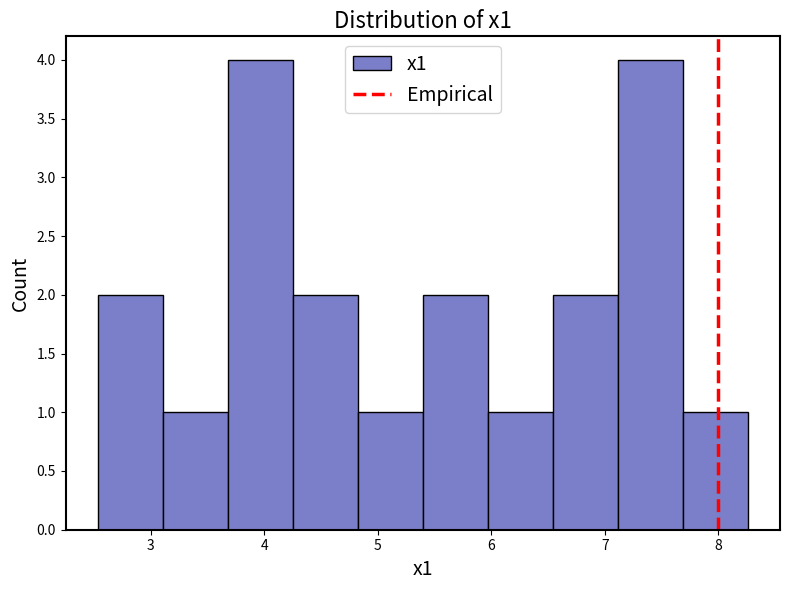

Reading left to right, transcribe this chart: for each bar, give the range it covers on the x-axis and its height. Neither the bar edges nor the heights are printed on the chart, so give them approximately, as read against the axes.

2.5 to 3.1: 2
3.1 to 3.7: 1
3.7 to 4.3: 4
4.3 to 4.8: 2
4.8 to 5.4: 1
5.4 to 6.0: 2
6.0 to 6.5: 1
6.5 to 7.1: 2
7.1 to 7.7: 4
7.7 to 8.3: 1